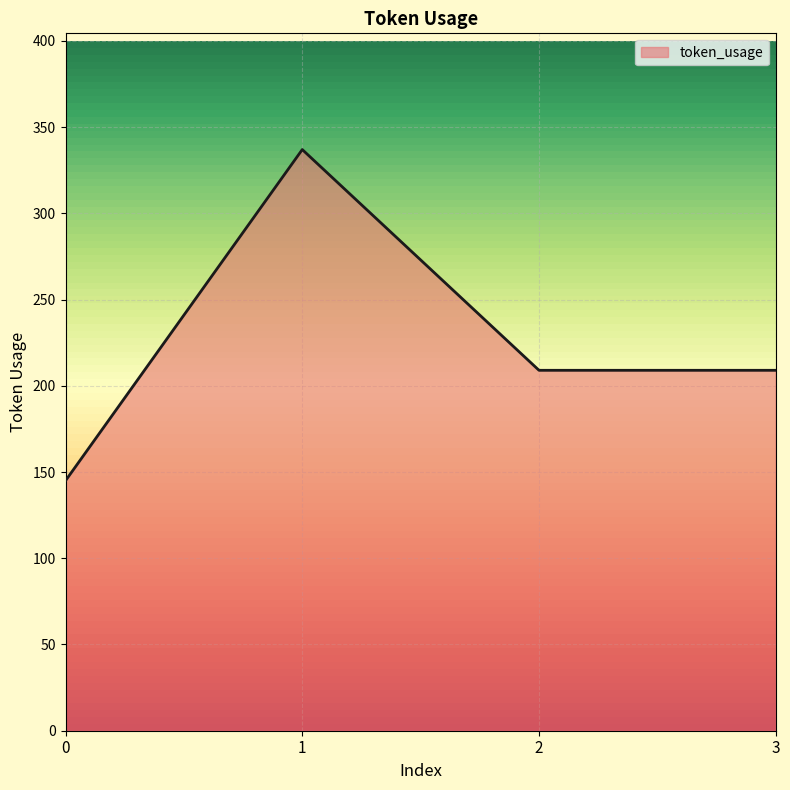

What is the change in value from 0 to 1?

+192